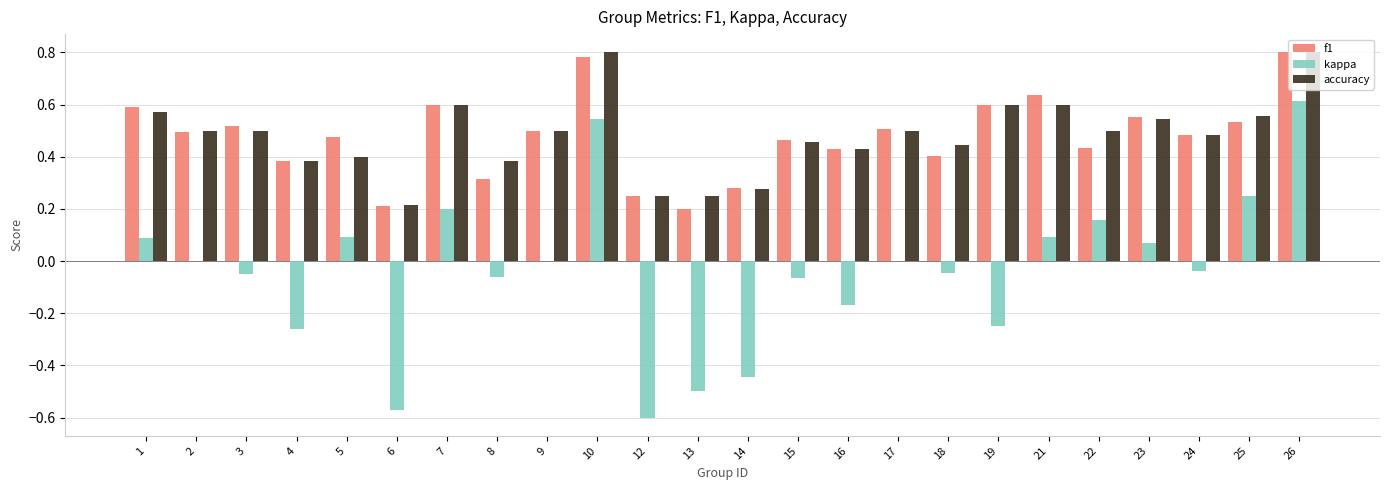

What is the sum of the accuracy values at 22 and 18?

0.9